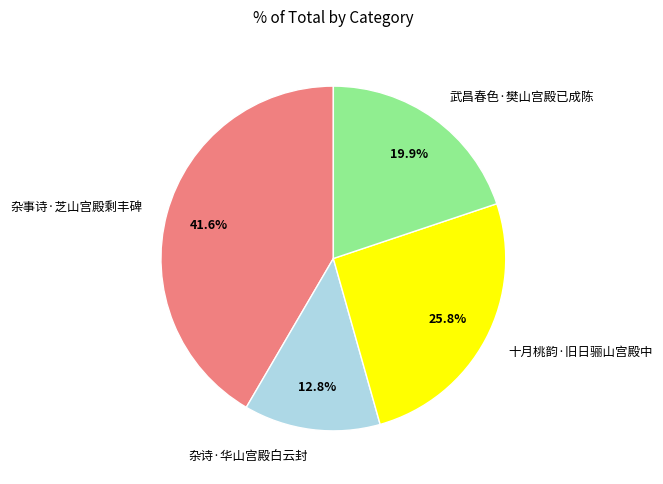

To the nearest percent, what portion does 杂诗·华山宫殿白云封 represent?

13%